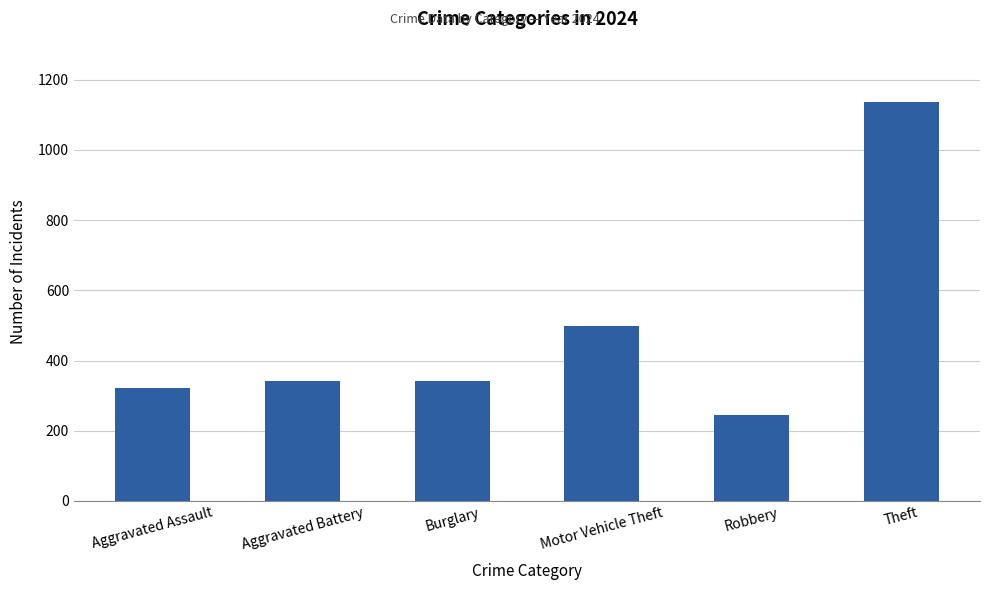

Is it true that the value at Robbery is 155?

False